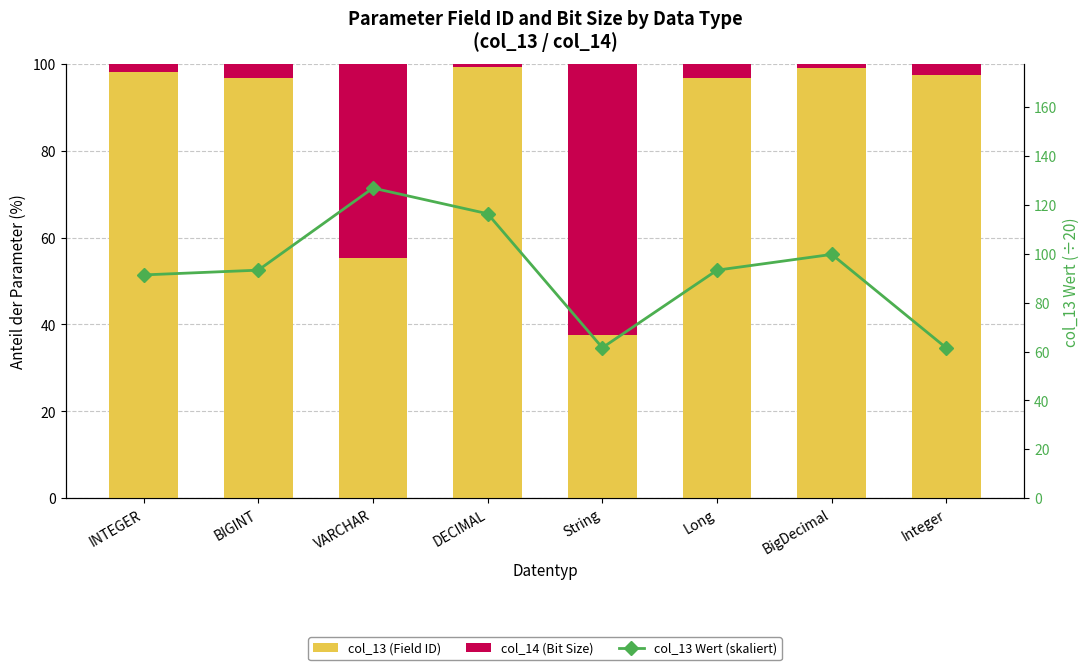

Between Long and INTEGER, which is larger?

INTEGER